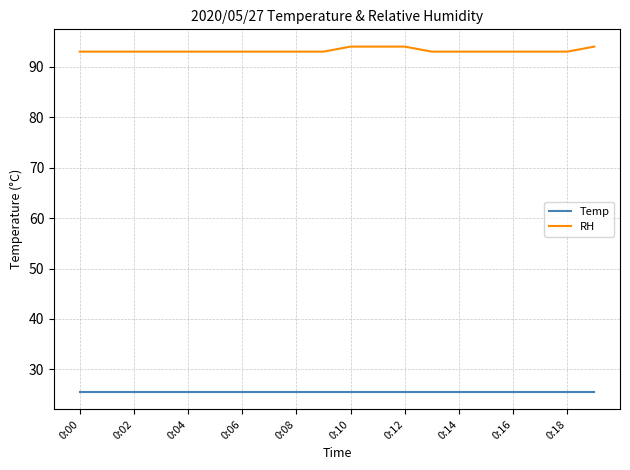

What is the maximum value for Temp?

25.5